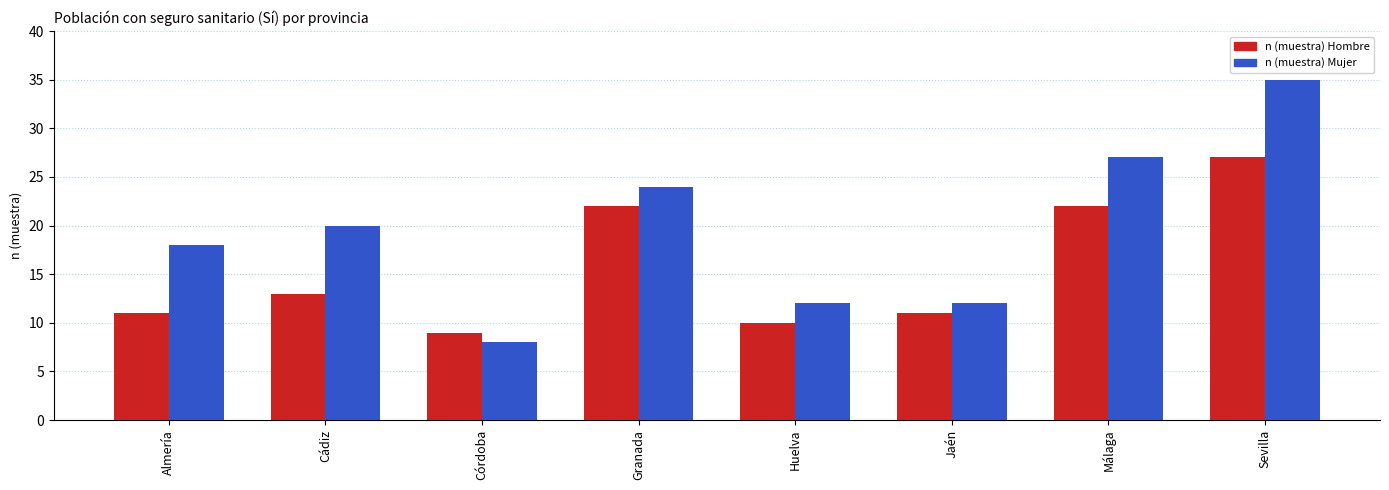

What is the minimum value for n (muestra) Hombre?

9